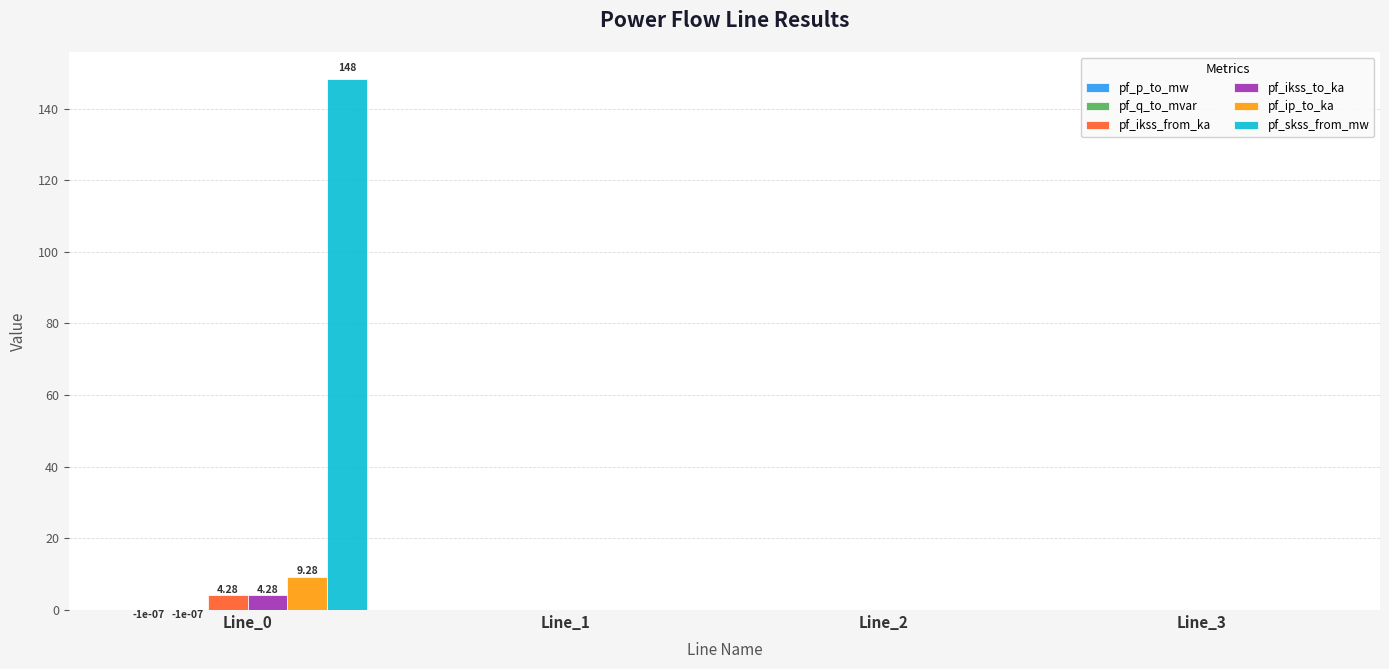

How many data points does each series have?

4